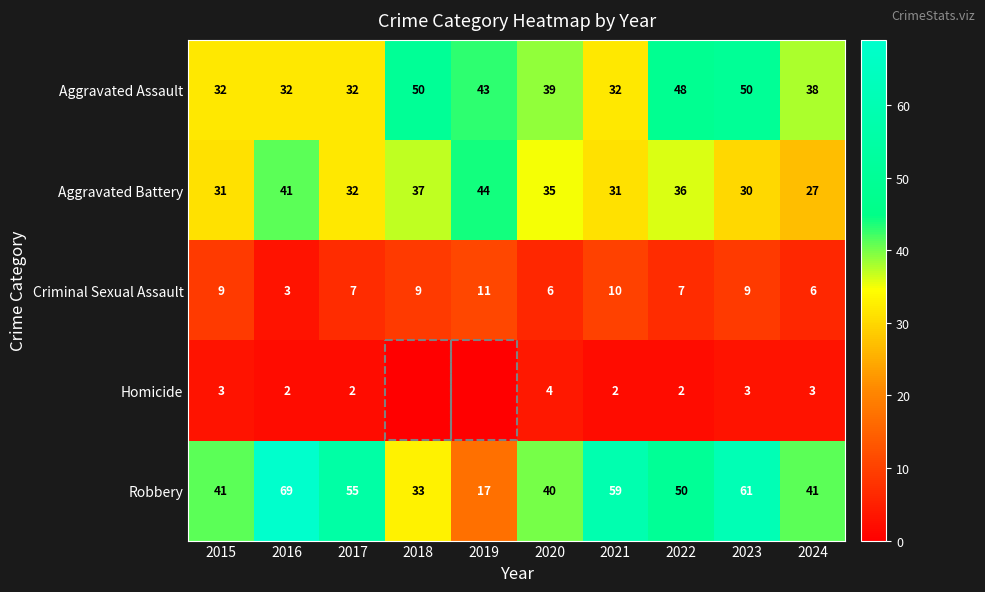

True or false: Robbery has a value of 63 at 2020.

False